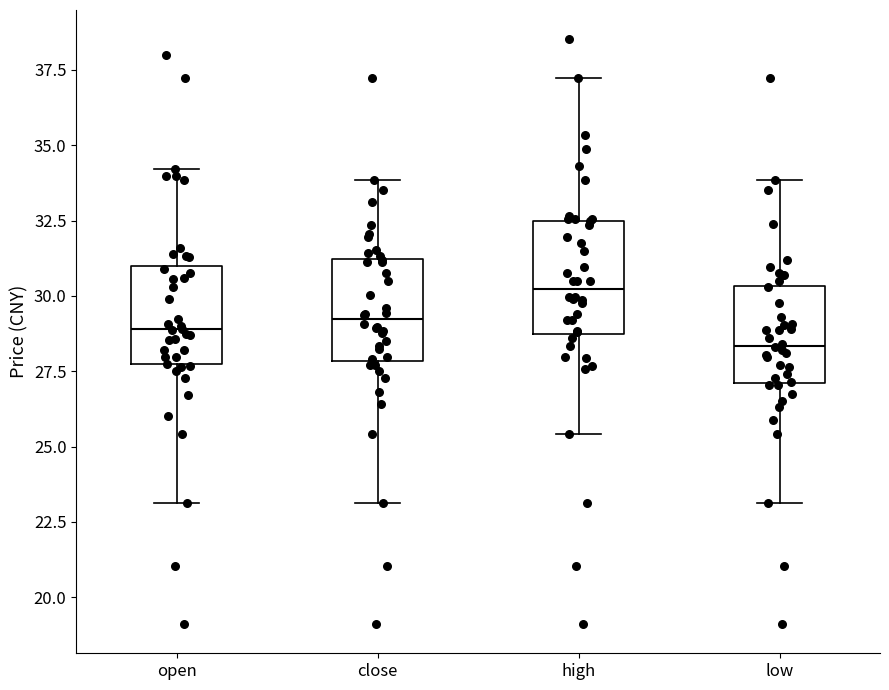

Where does the upper whisker of the box for high end on the y-axis? The values are not printed on the chart, so give them approximately, as read against the axis.

37.0